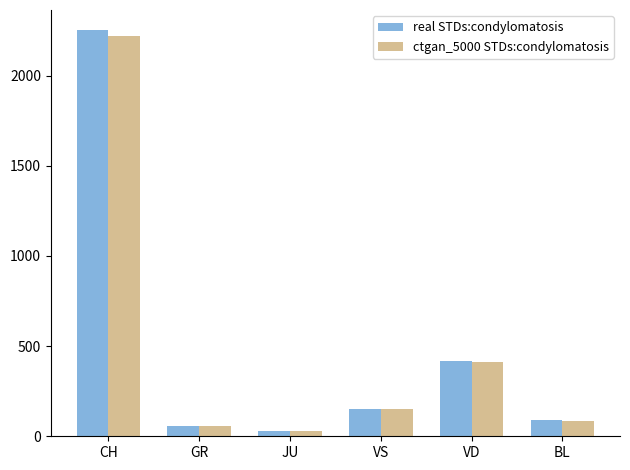

Reading left to right, transcribe all the data shown in this chart.

real STDs:condylomatosis: CH=2251	GR=58	JU=29	VS=153	VD=420	BL=88
ctgan_5000 STDs:condylomatosis: CH=2222	GR=58	JU=28	VS=154	VD=411	BL=86